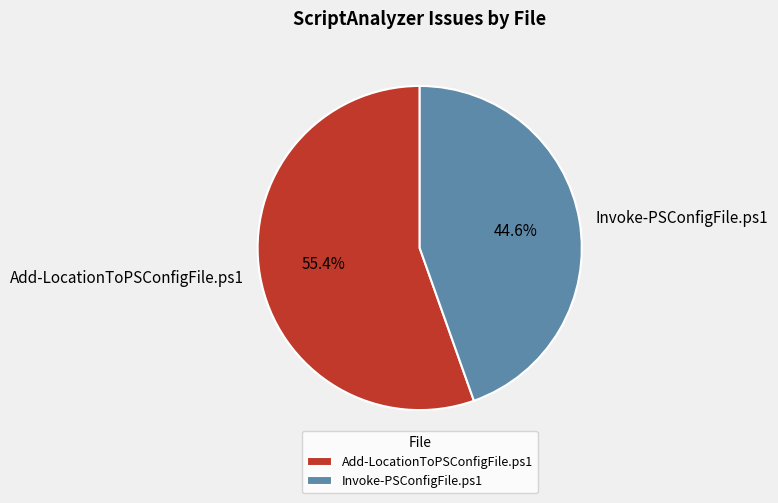

Which category has the smallest portion of the pie?

Invoke-PSConfigFile.ps1